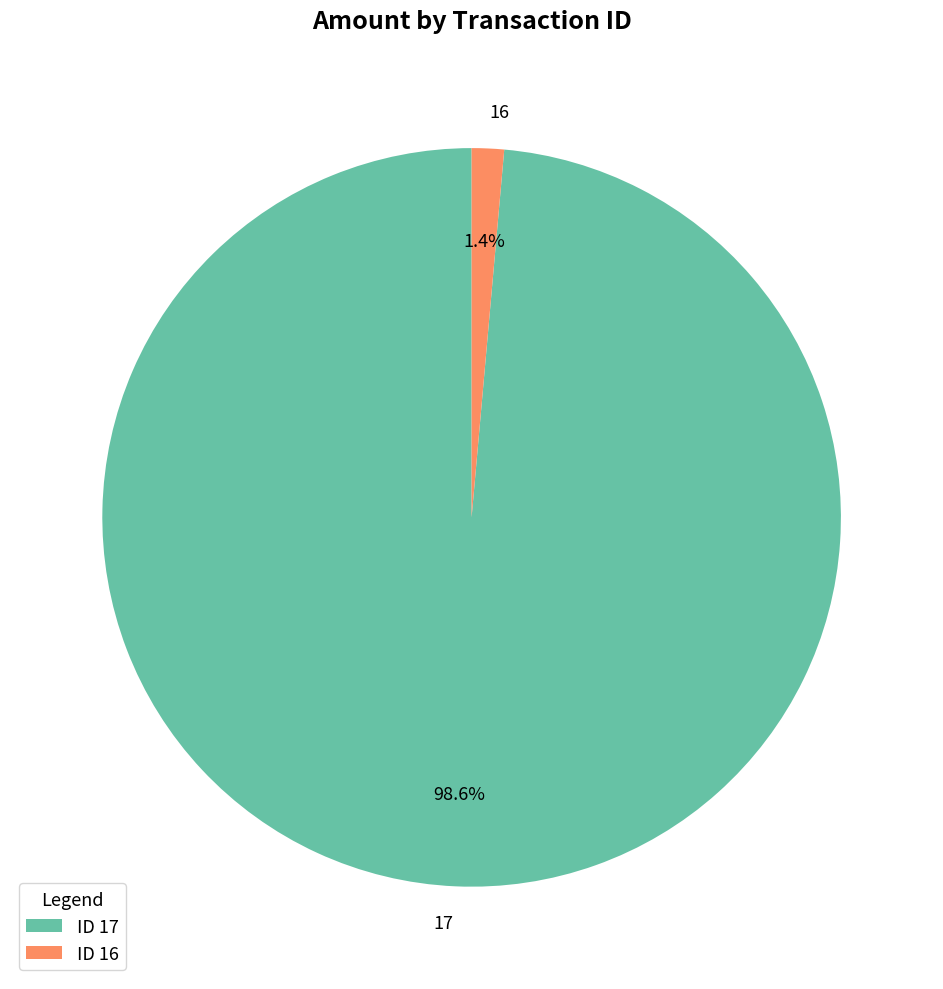

Does 16 account for over 50% of the chart?

No